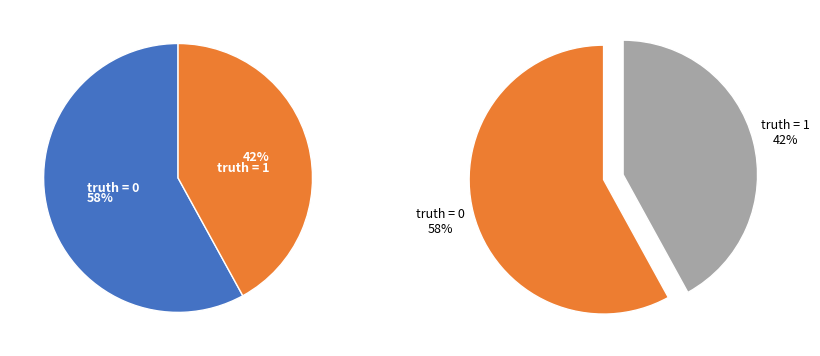

To the nearest percent, what is the difference between the truth_1 and truth_0 slice percentages?

16%